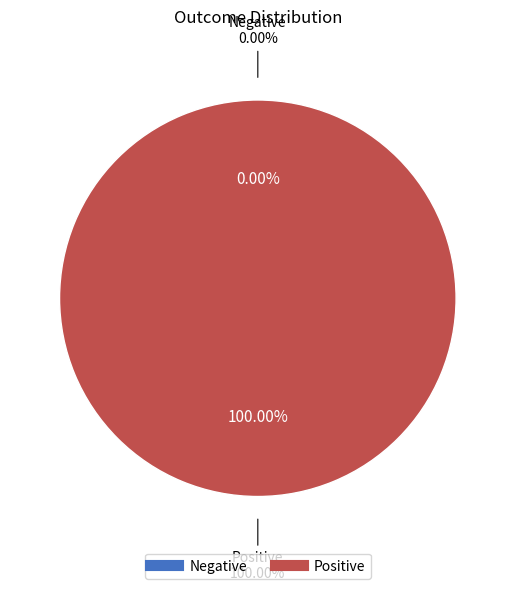

Which slice is the largest?

Positive